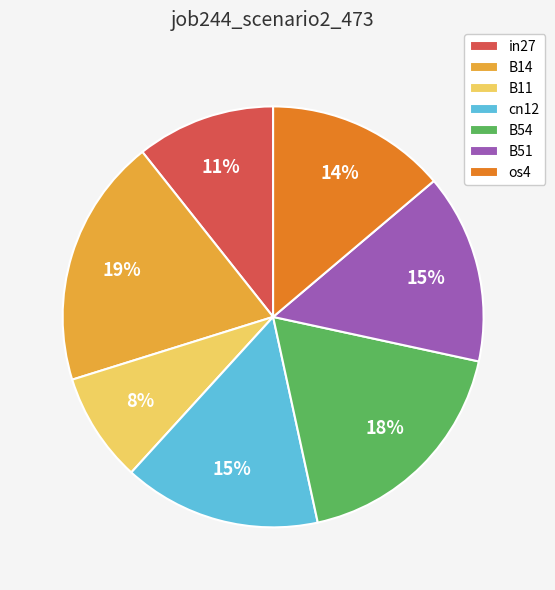

To the nearest percent, what is the difference between the largest and smallest slice percentages?

11%